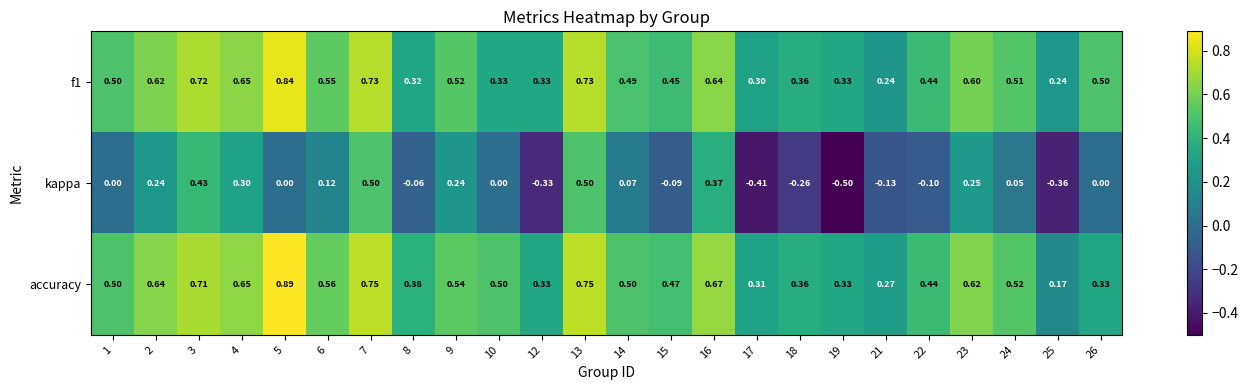

Which series has the largest total across all categories?

accuracy